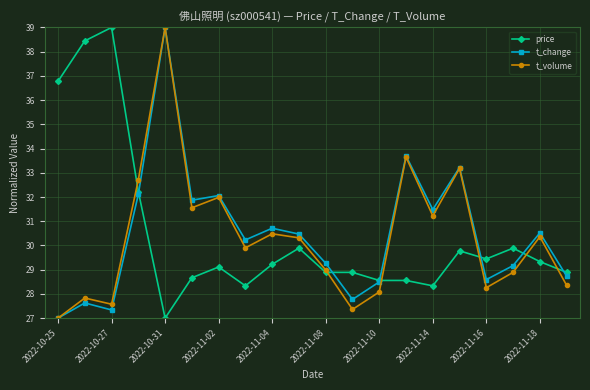

True or false: price has more than 0 interior local peaks.

True